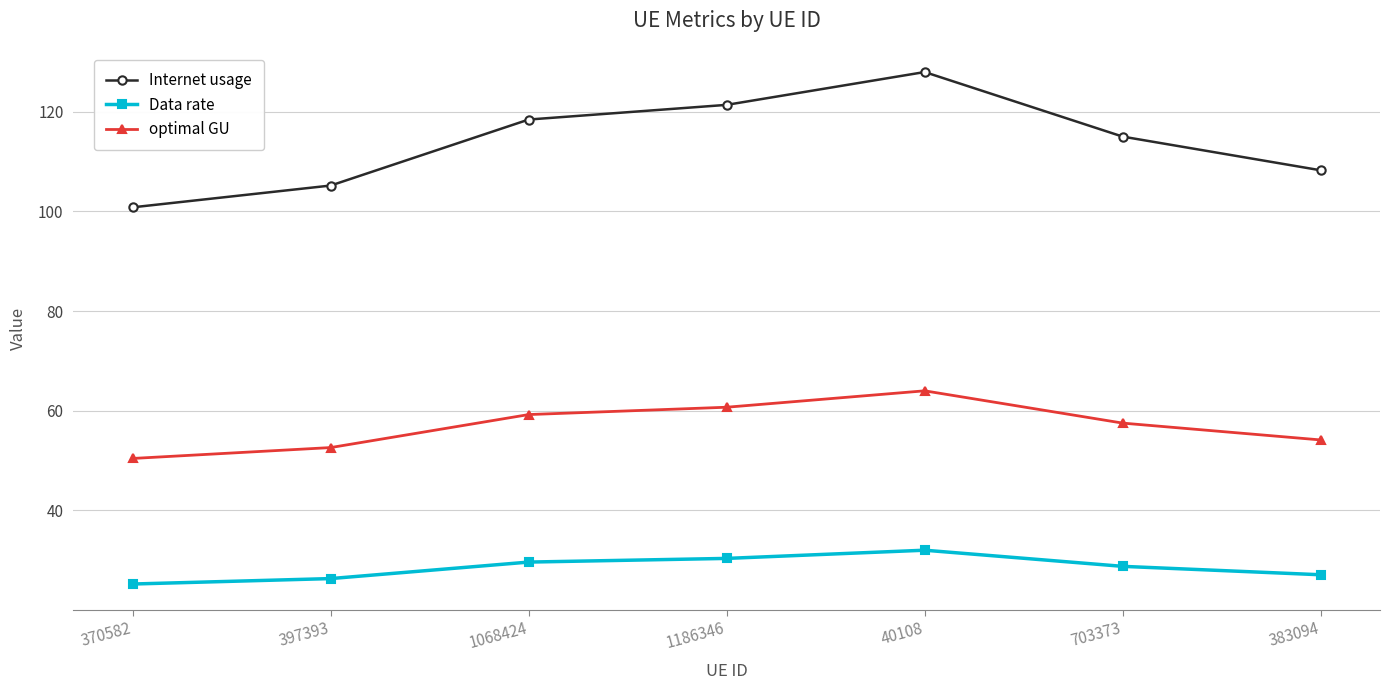

Does the chart have visible grid lines?

Yes